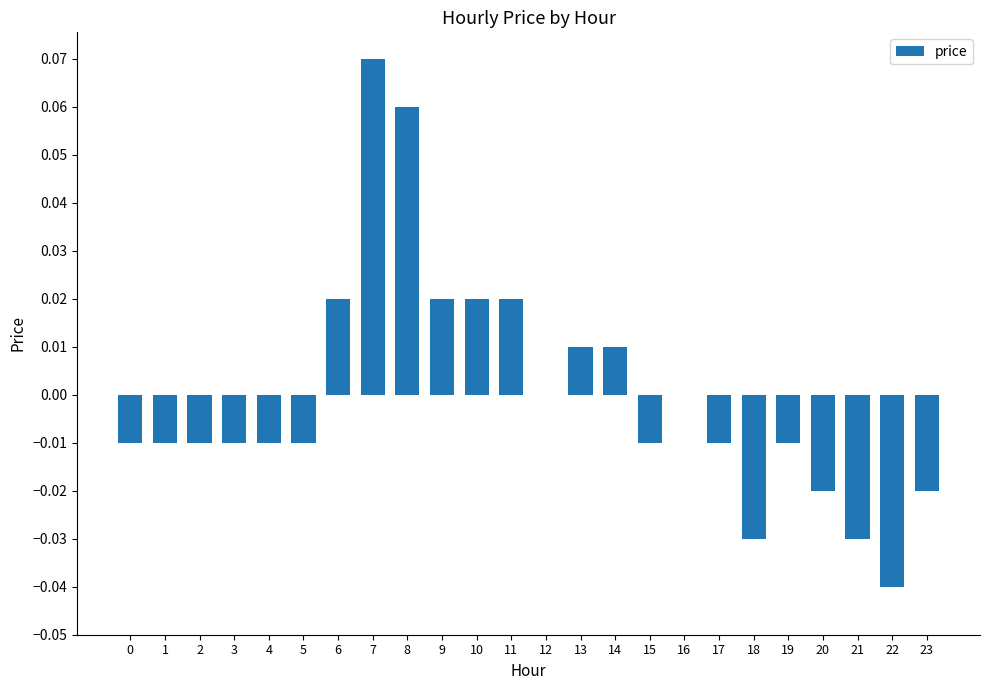

Which label corresponds to the largest value in the chart?

7